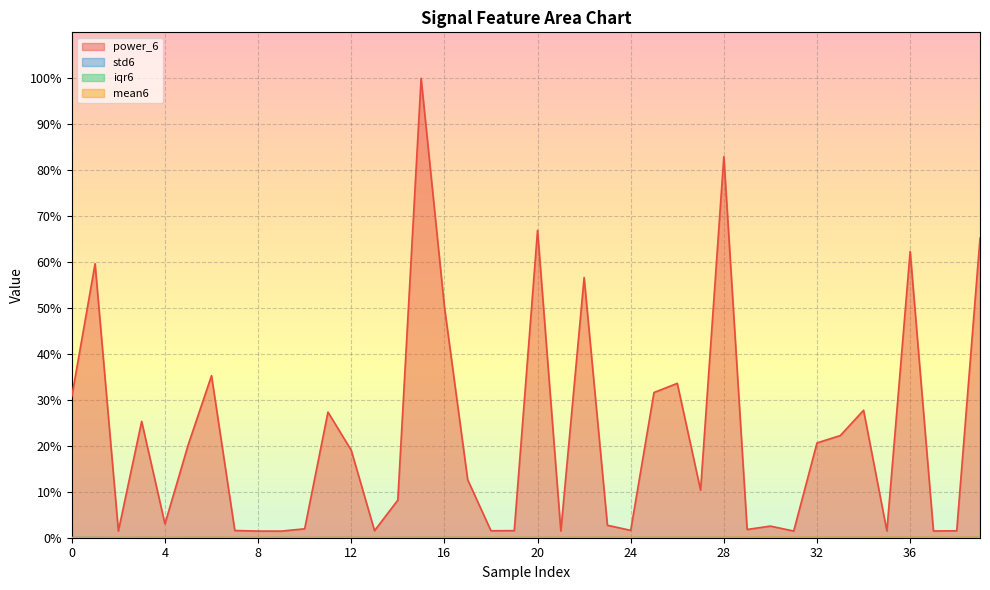

How many interior local peaks does the mean6 series have?

2